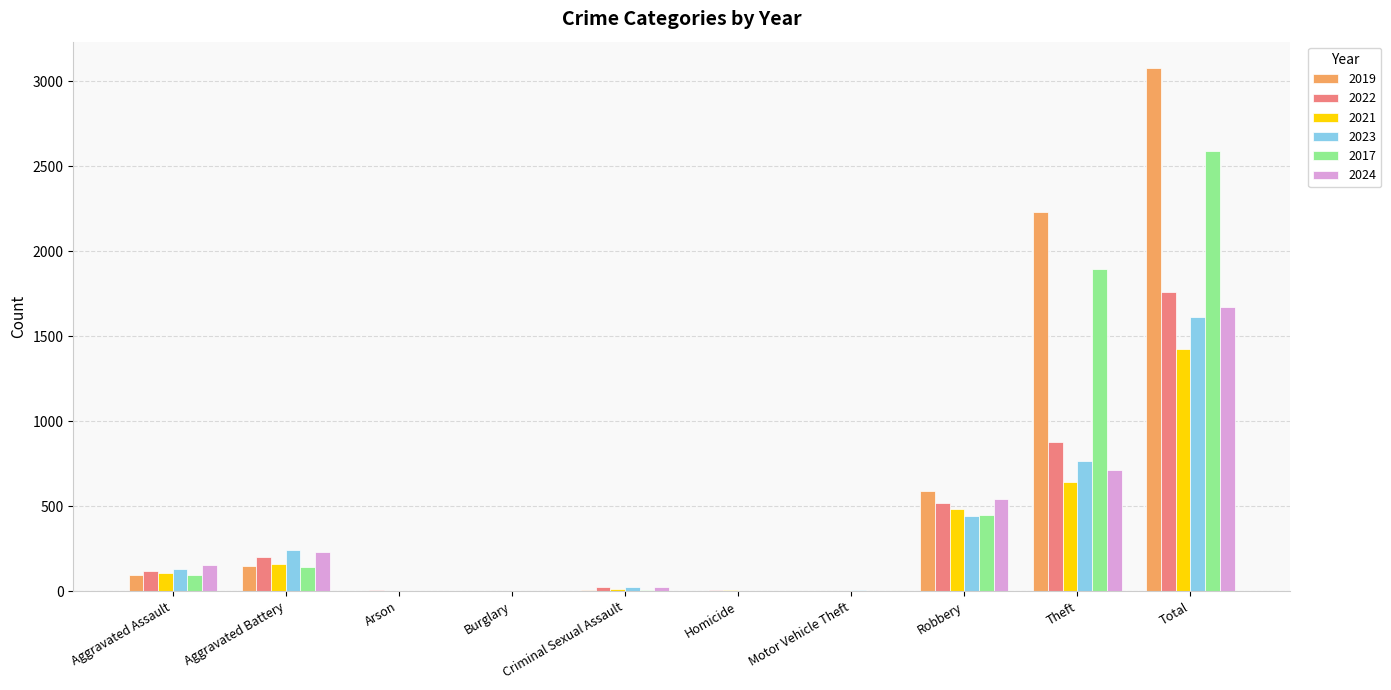

Which category has the highest value across all series?

Total